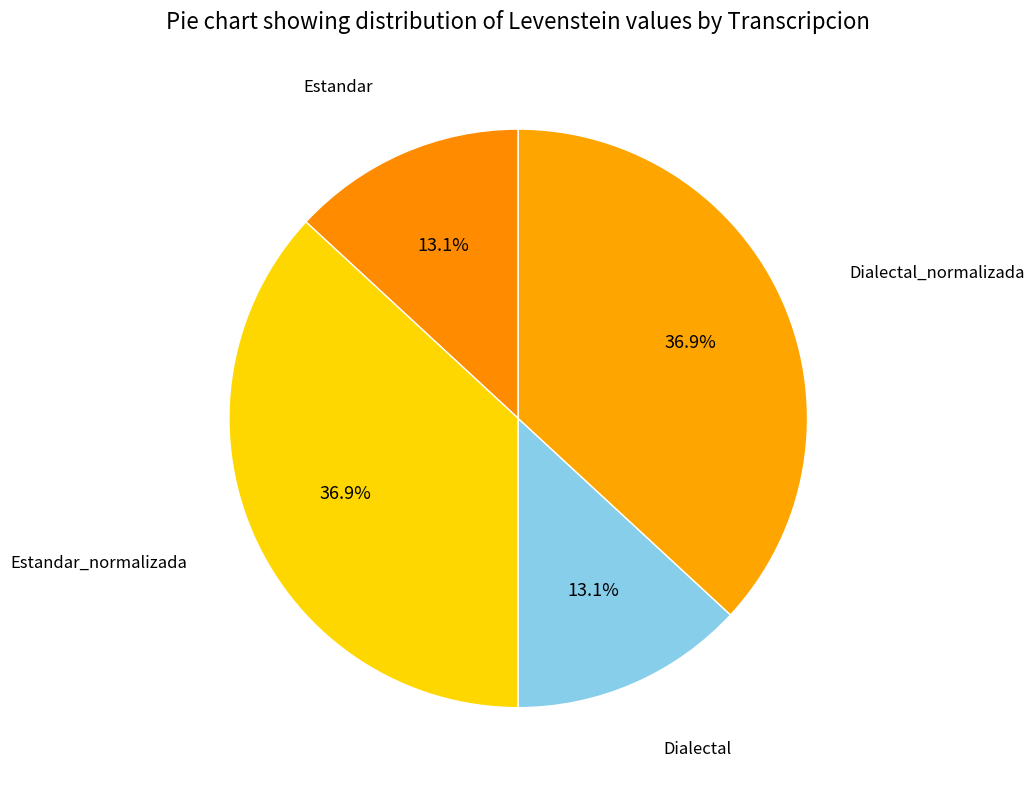

To the nearest percent, what is the difference between the largest and smallest slice percentages?

24%